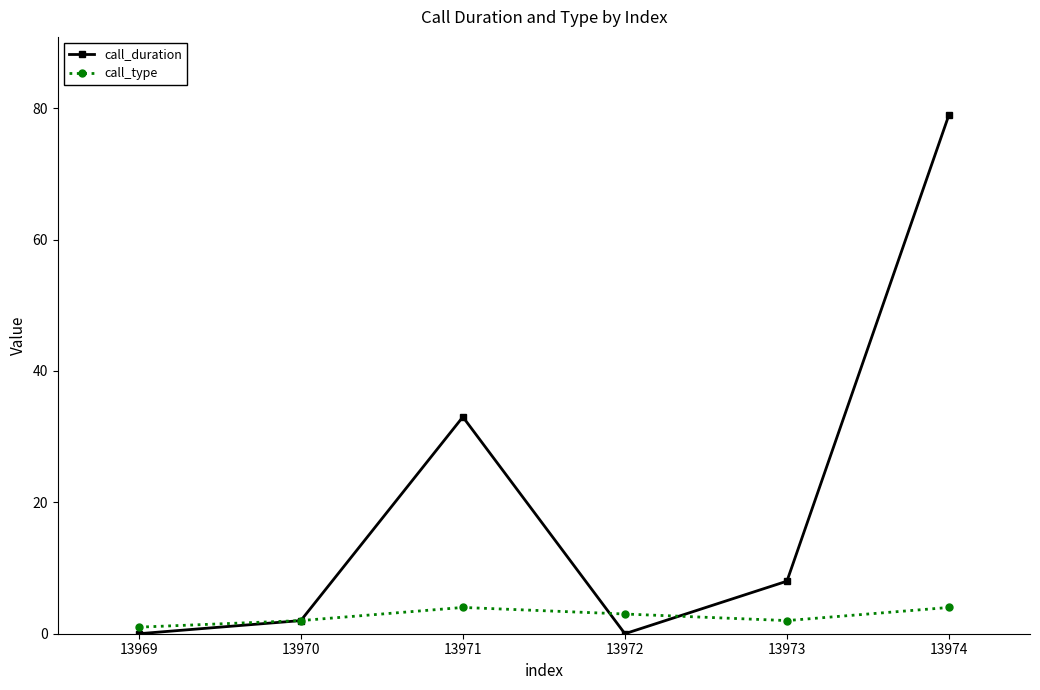

How many interior local peaks does the call_type series have?

1